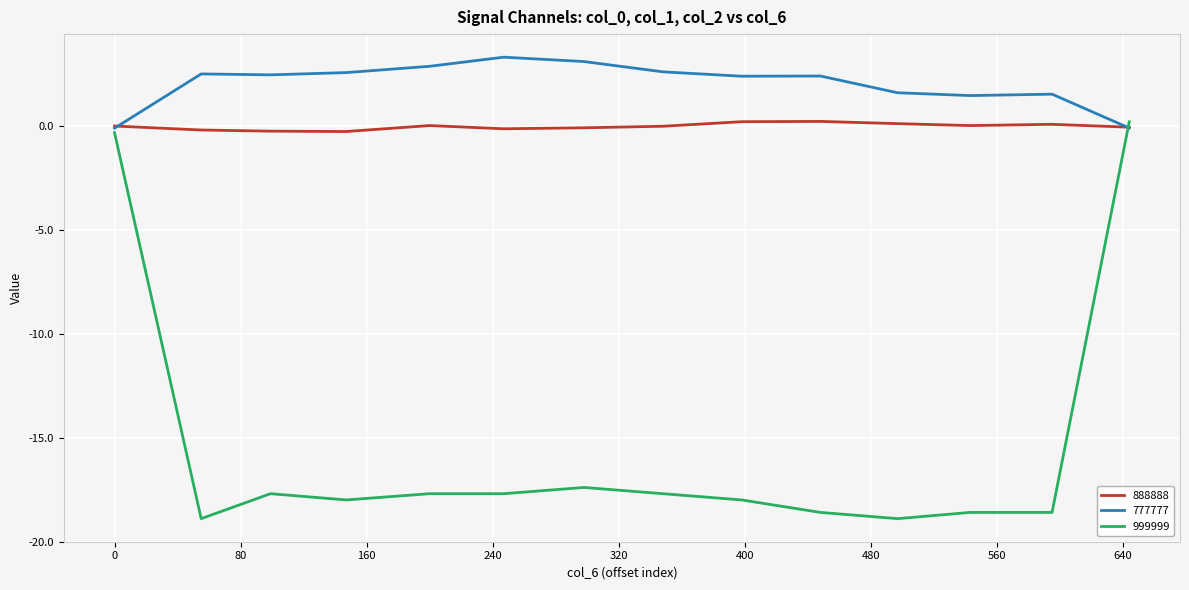

Which series has the largest total across all categories?

777777